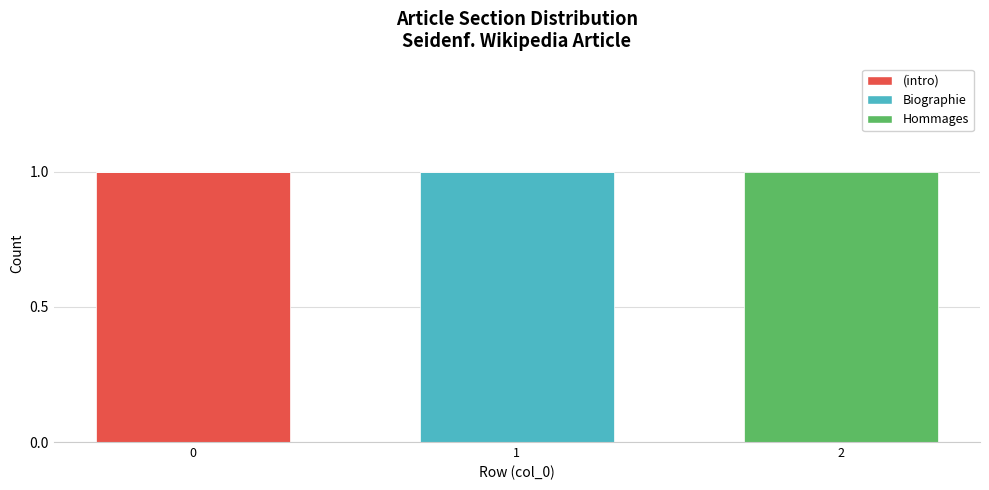

True or false: (intro) has a value of -1 at 2.

False